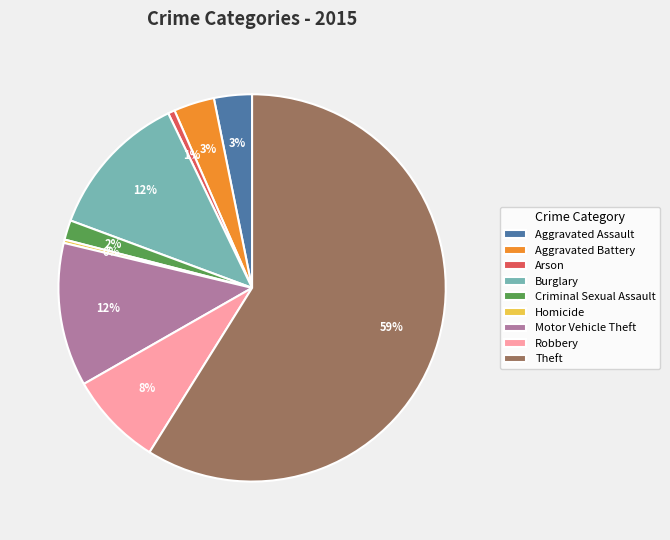

How many segments does this pie chart have?

9